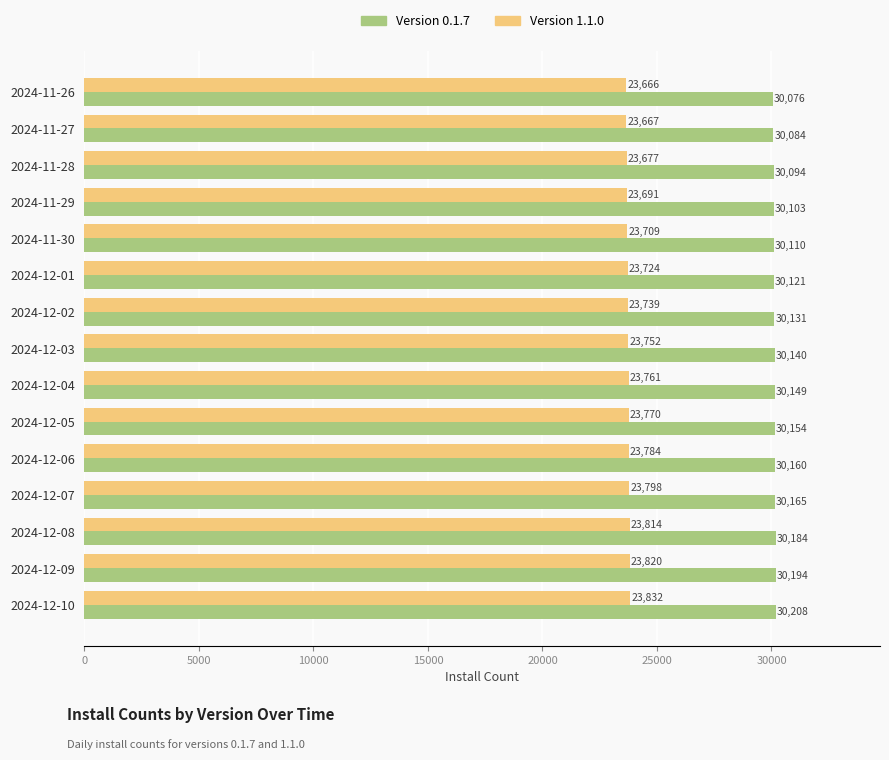

At which category is the sum across all series the highest?

2024-12-10